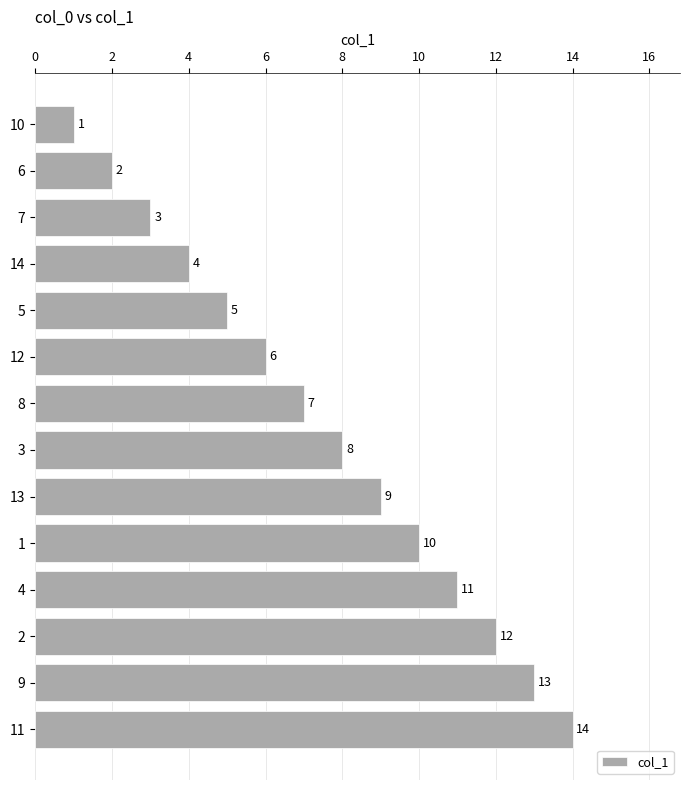

List the labels in order of value, smallest first.

10, 6, 7, 14, 5, 12, 8, 3, 13, 1, 4, 2, 9, 11